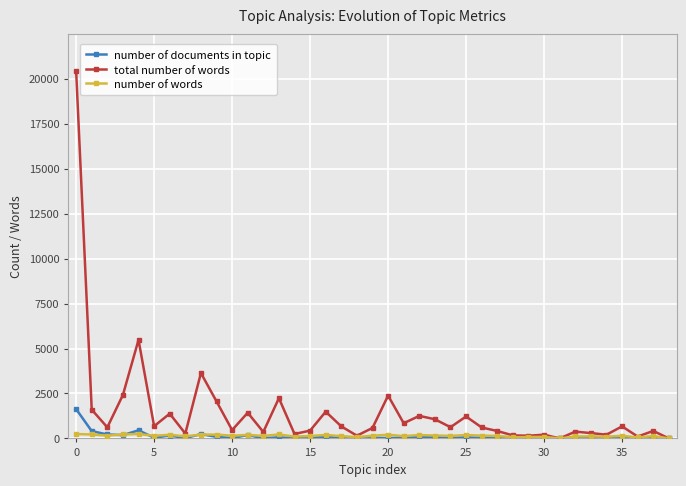

True or false: number of documents in topic has more than 0 interior local peaks.

True